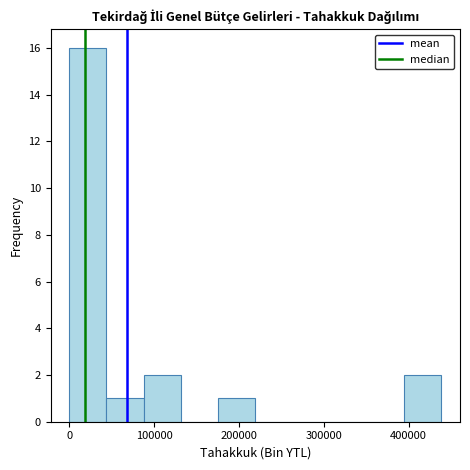

Reading left to right, transcribe this chart: for each bar, give the range it covers on the x-axis and its height. Neither the bar edges nor the heights are printed on the chart, so give them approximately, as read against the axes.

0 to 40000: 16
40000 to 90000: 1
90000 to 130000: 2
130000 to 180000: 0
180000 to 220000: 1
220000 to 260000: 0
260000 to 310000: 0
310000 to 350000: 0
350000 to 390000: 0
390000 to 440000: 2